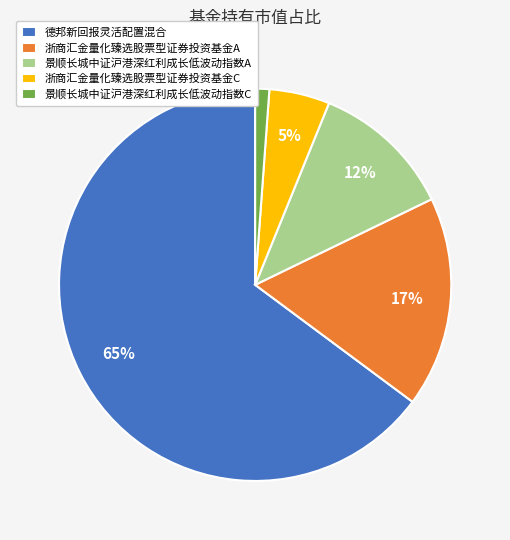

Count the number of slices in the pie.

5